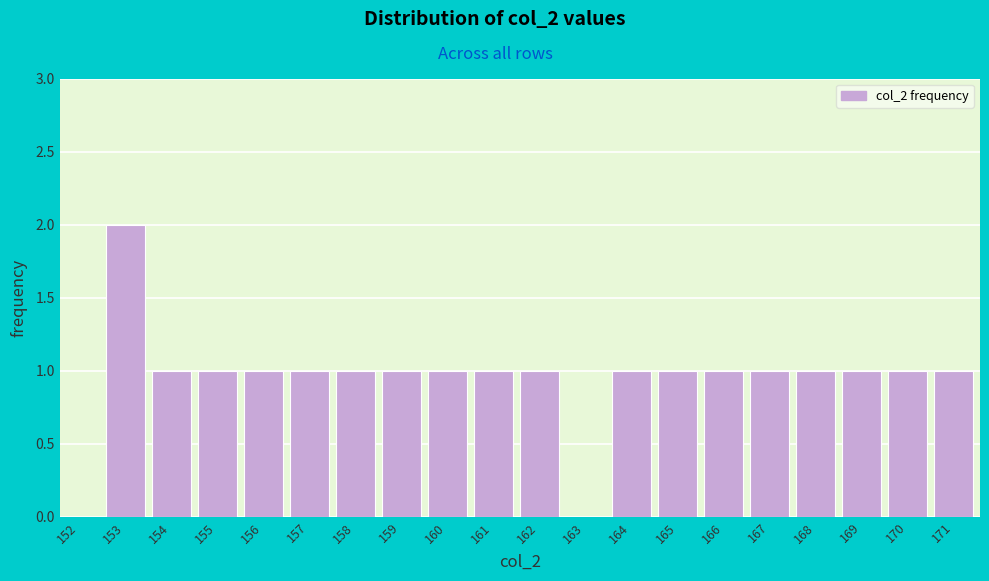

Reading left to right, list all the values displayed in this chart.

152=0	153=2	154=1	155=1	156=1	157=1	158=1	159=1	160=1	161=1	162=1	163=0	164=1	165=1	166=1	167=1	168=1	169=1	170=1	171=1